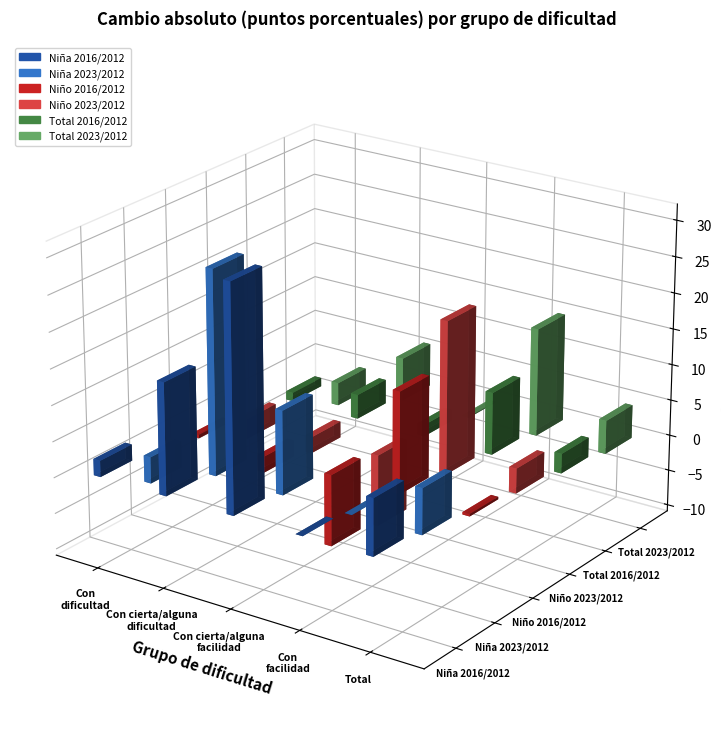

Are the bars horizontal?

No